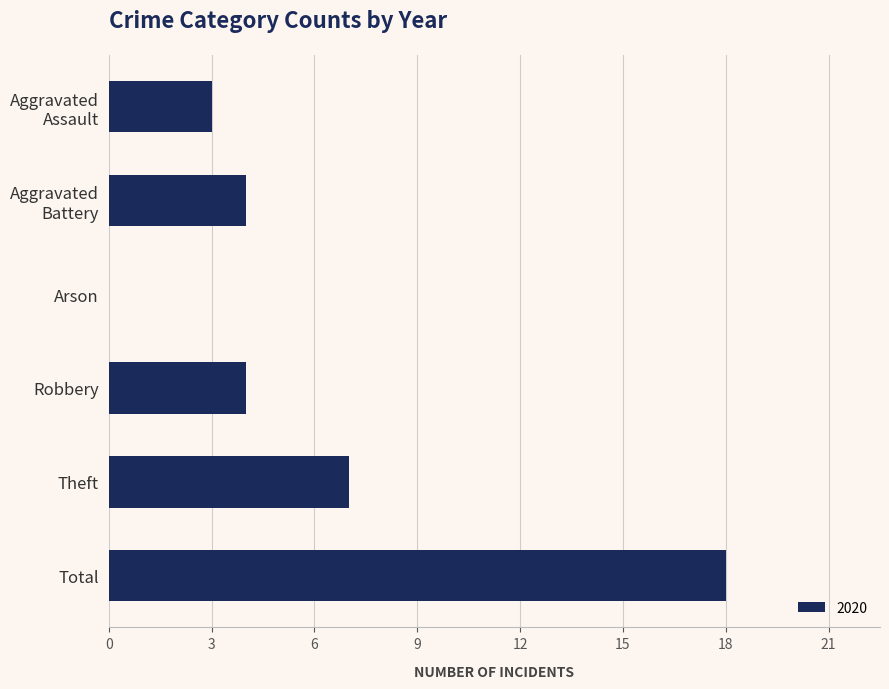

The value at Theft is 3. True or false?

False